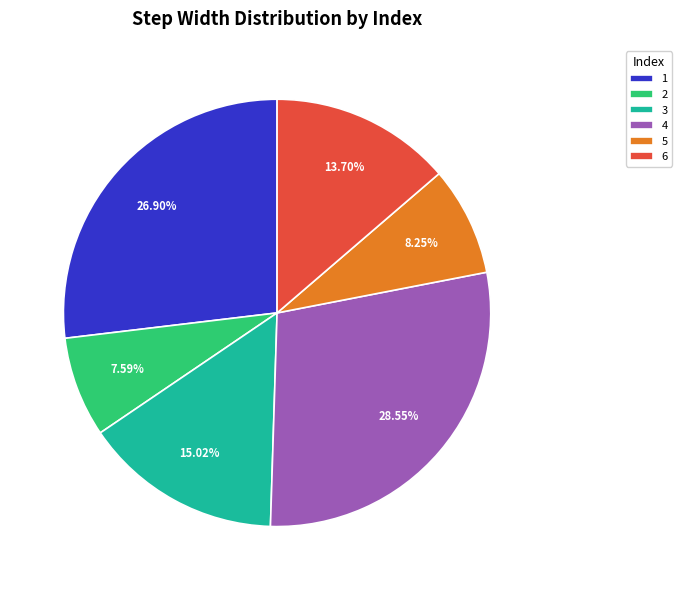

Is it true that 3 is 15% of the pie?

True